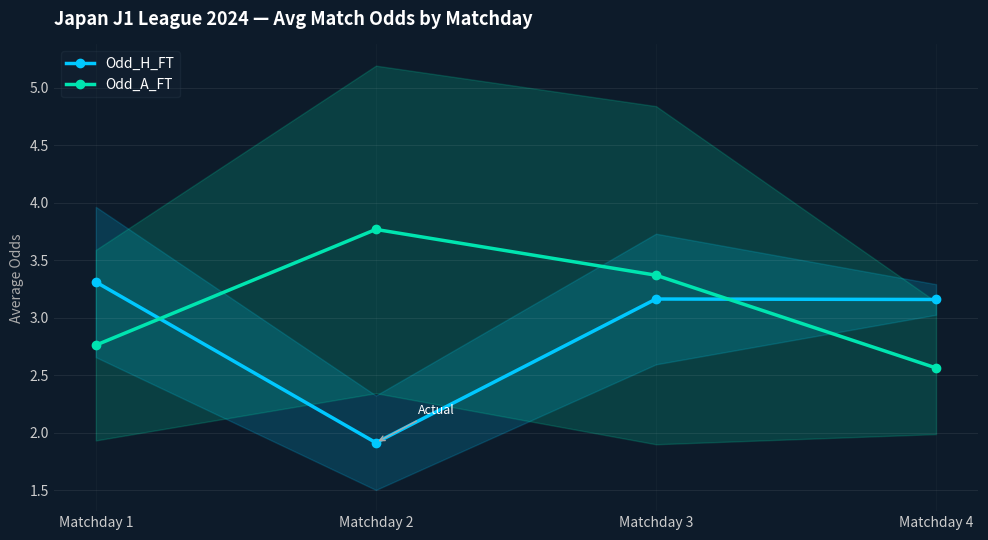

How many times do Odd_A_FT and Odd_H_FT cross each other?

2